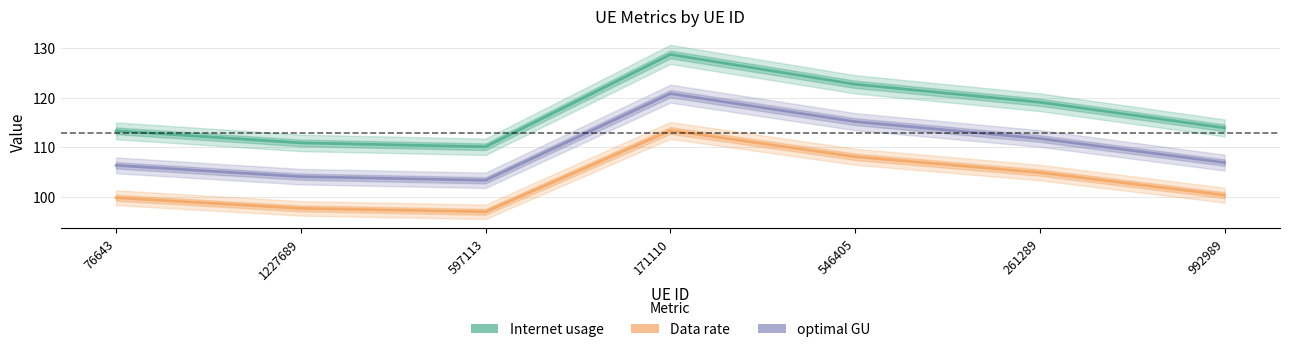

What is the difference between the maximum and minimum values in the Internet usage series?

18.6